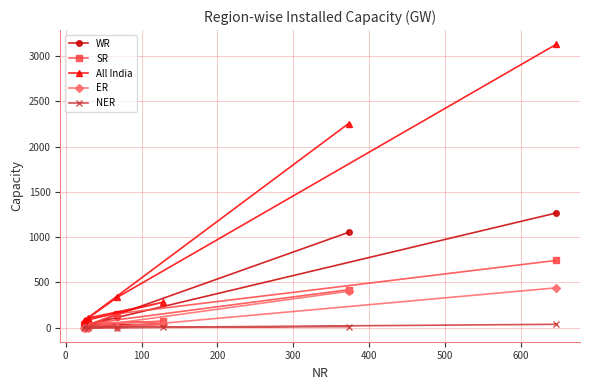

True or false: ER and SR cross at least once.

False